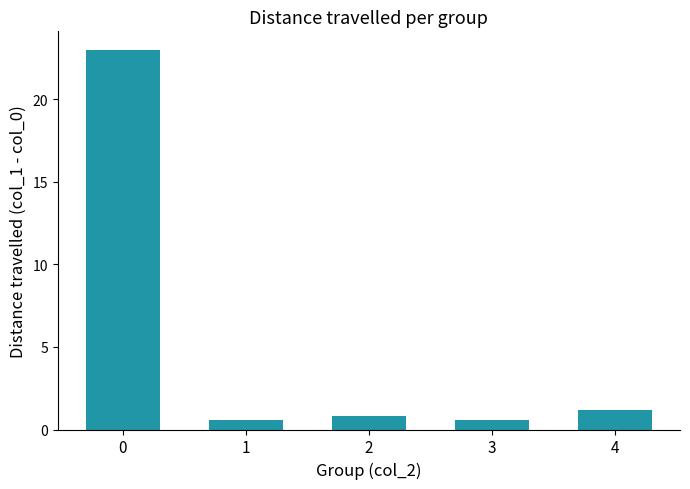

What is the value of the 1st bar from the left?

23.0